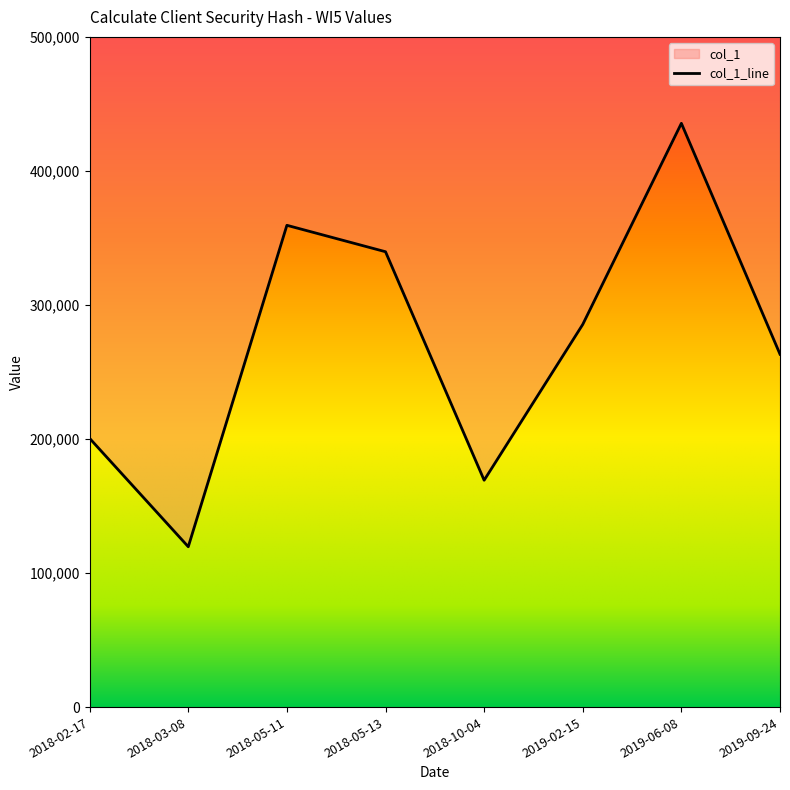

Rank the categories by value from highest to lowest.

2019-06-08, 2018-05-11, 2018-05-13, 2019-02-15, 2019-09-24, 2018-02-17, 2018-10-04, 2018-03-08